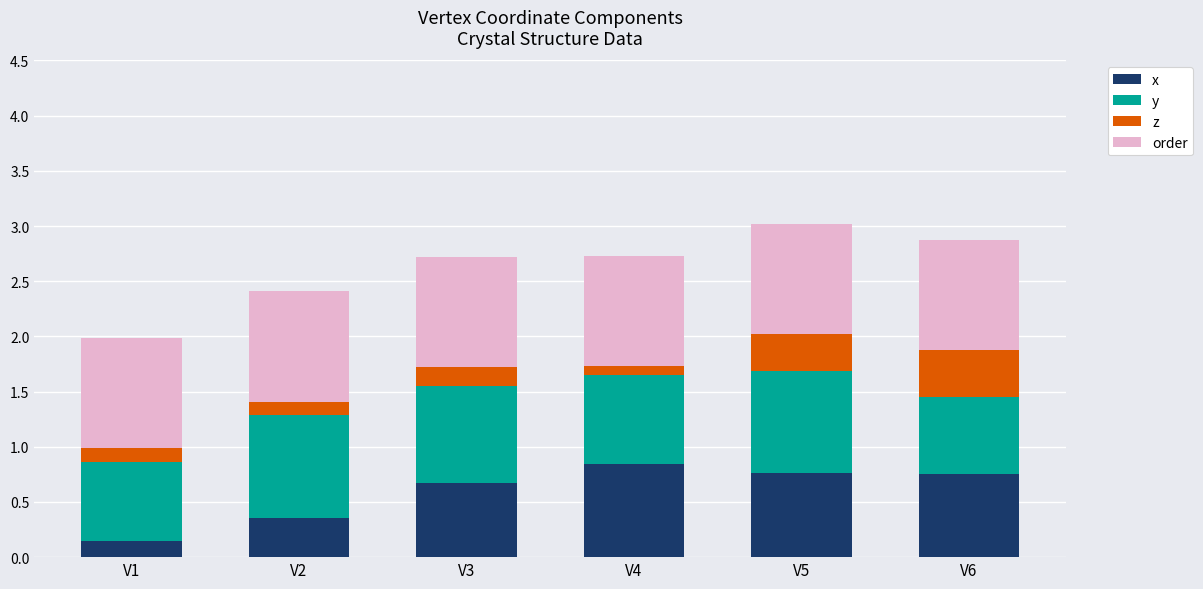

What is the average value of the x series?

0.6